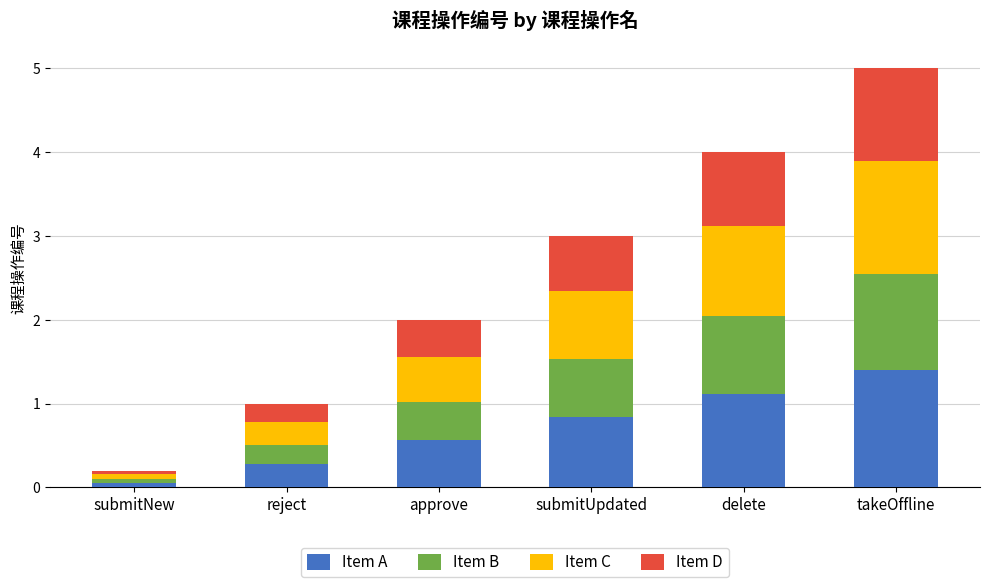

What is the total value across all series at approve?

2.0